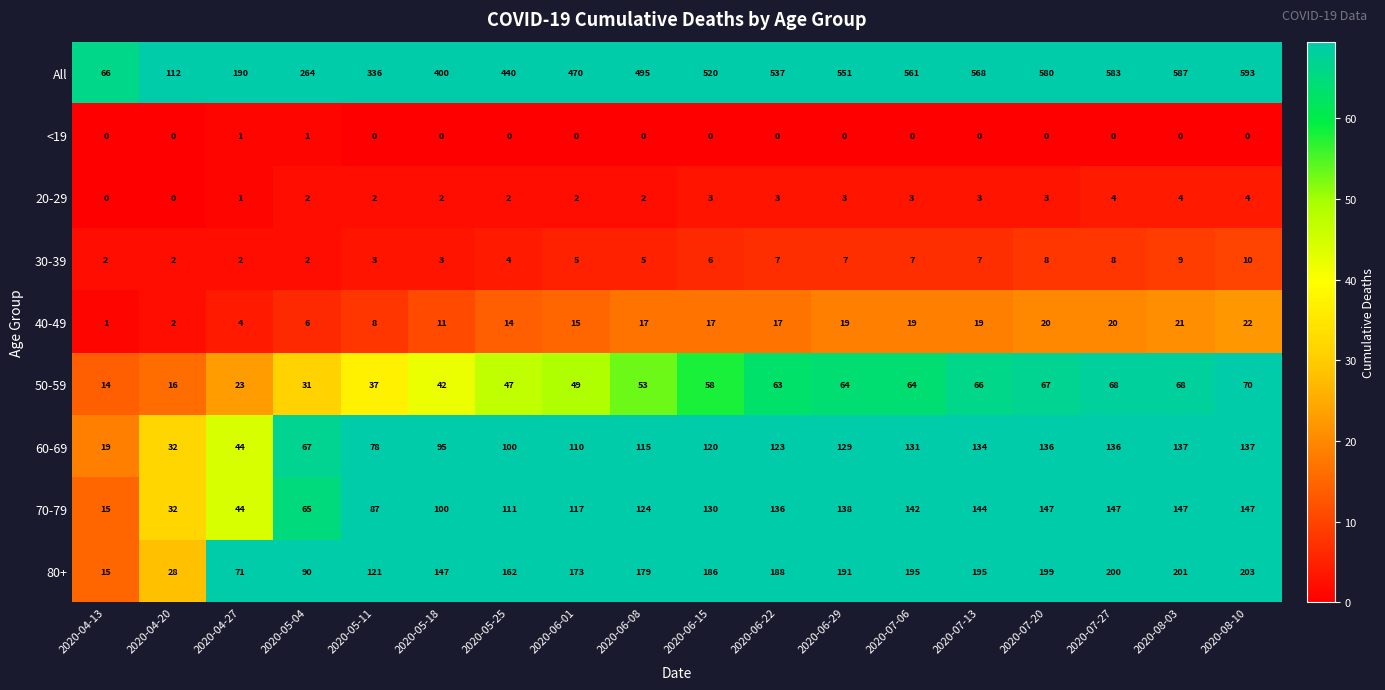

List the series in order of their peak value, highest first.

All, 80+, 70-79, 60-69, 50-59, 40-49, 30-39, 20-29, <19